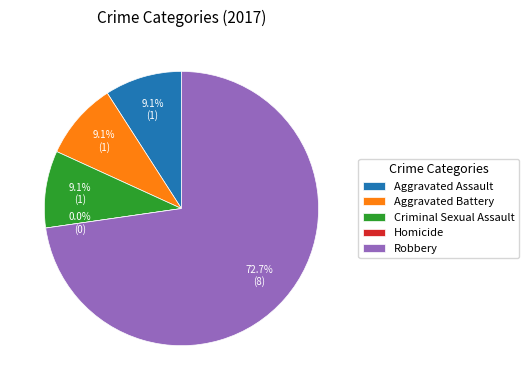

Does Robbery represent more than half of the total?

Yes